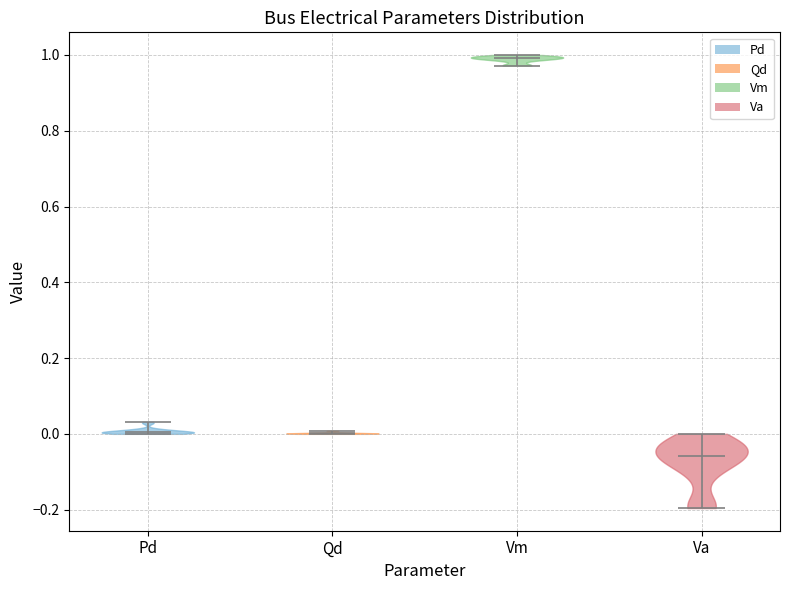

What is the highest point the violin for Pd reaches on the y-axis? The values are not printed on the chart, so give them approximately, as read against the axis.

0.04